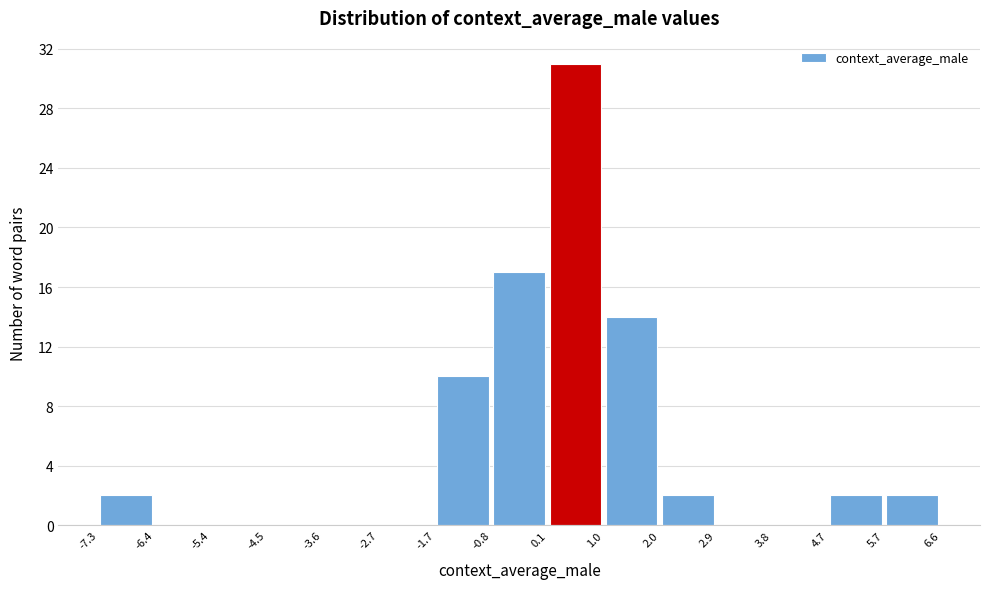

Reading left to right, transcribe this chart: for each bar, give the range it covers on the x-axis and its height. The values are not printed on the chart, so give them approximately, as read against the axis.

-7.3 to -6.4: 2
-6.4 to -5.4: 0
-5.4 to -4.5: 0
-4.5 to -3.6: 0
-3.6 to -2.7: 0
-2.7 to -1.7: 0
-1.7 to -0.8: 10
-0.8 to 0.1: 17
0.1 to 1.0: 31
1.0 to 2.0: 14
2.0 to 2.9: 2
2.9 to 3.8: 0
3.8 to 4.7: 0
4.7 to 5.7: 2
5.7 to 6.6: 2